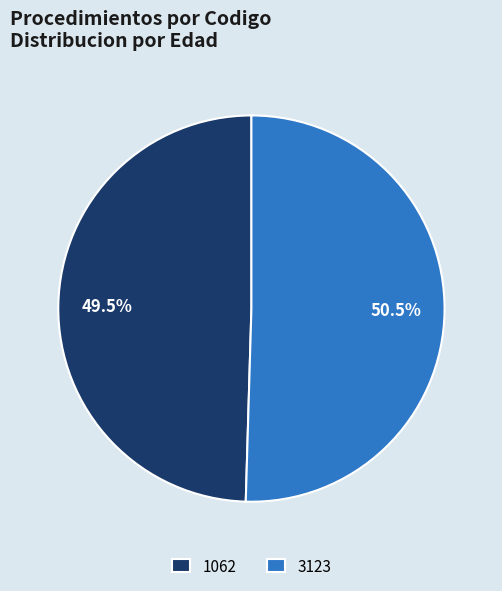

Which category has the biggest portion of the pie?

3123